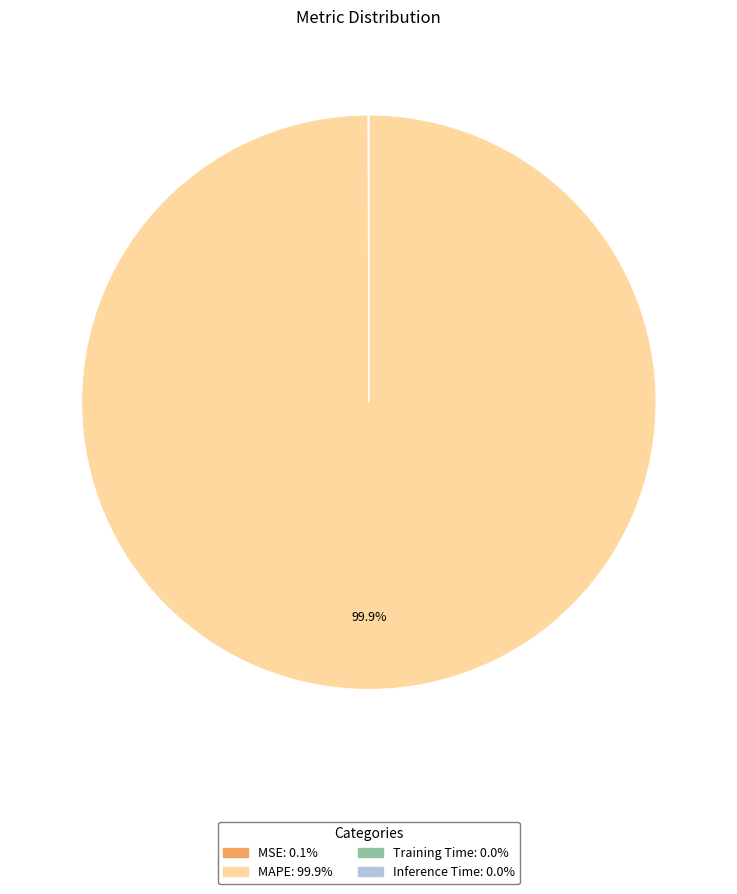

What is the largest slice in the pie chart?

MAPE